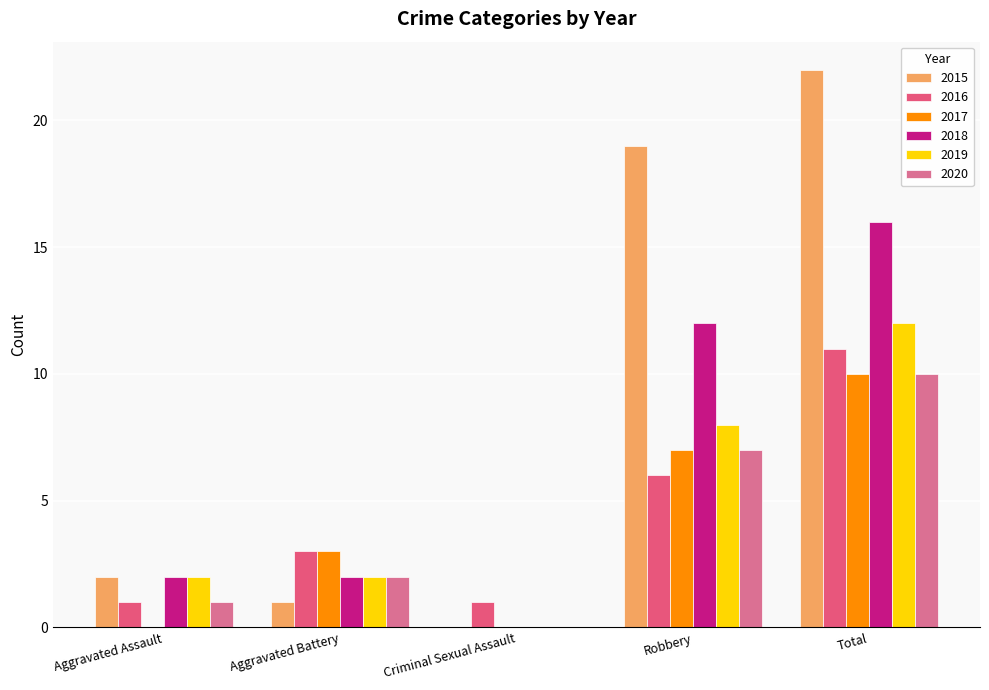

Count the 2020 values in the range 1 to 7.

3